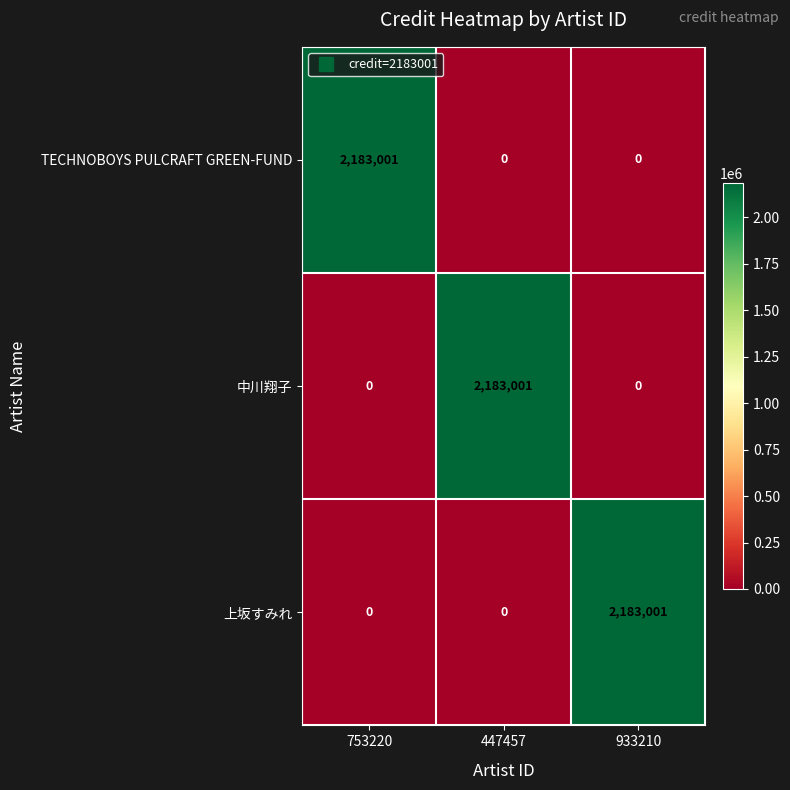

What is the difference between the TECHNOBOYS PULCRAFT GREEN-FUND values at 753220 and 933210?

2183001